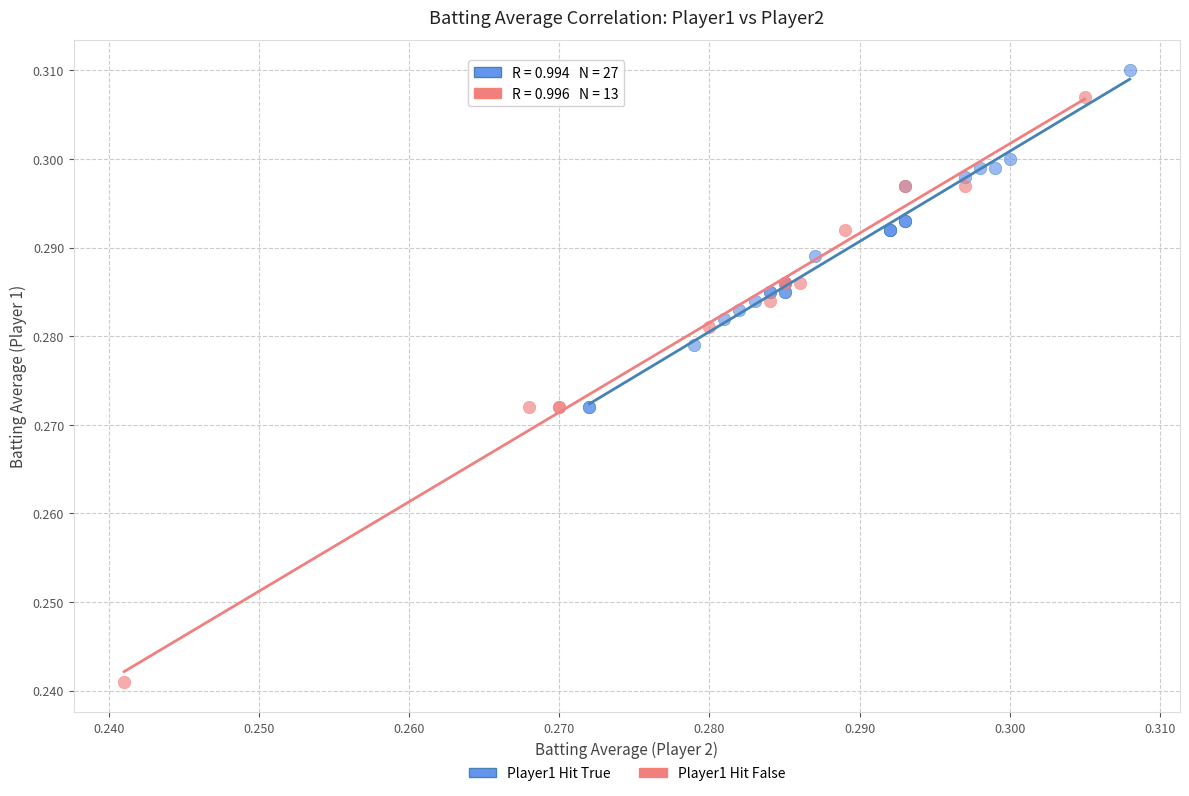

Which series reaches the minimum Y coordinate?

Player1 Hit False